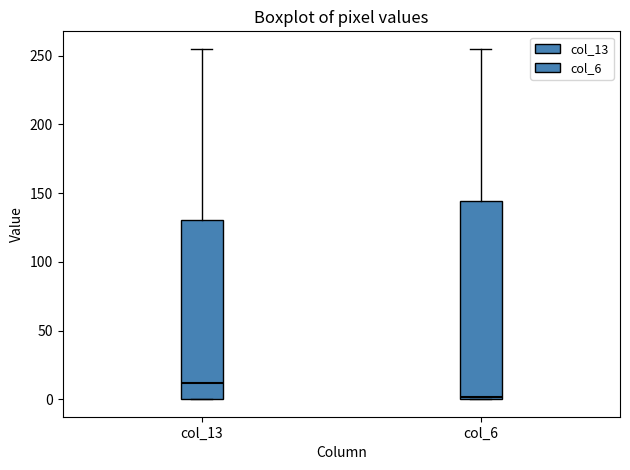

Reading left to right, read every box against the y-axis: the position of its median line, the range the box covers, and the ends of its whiskers. The values are not printed on the chart, so give them approximately, as read against the axis.

col_13: median 10, box 0 to 130, whiskers 0 to 255
col_6: median 0, box 0 to 145, whiskers 0 to 255